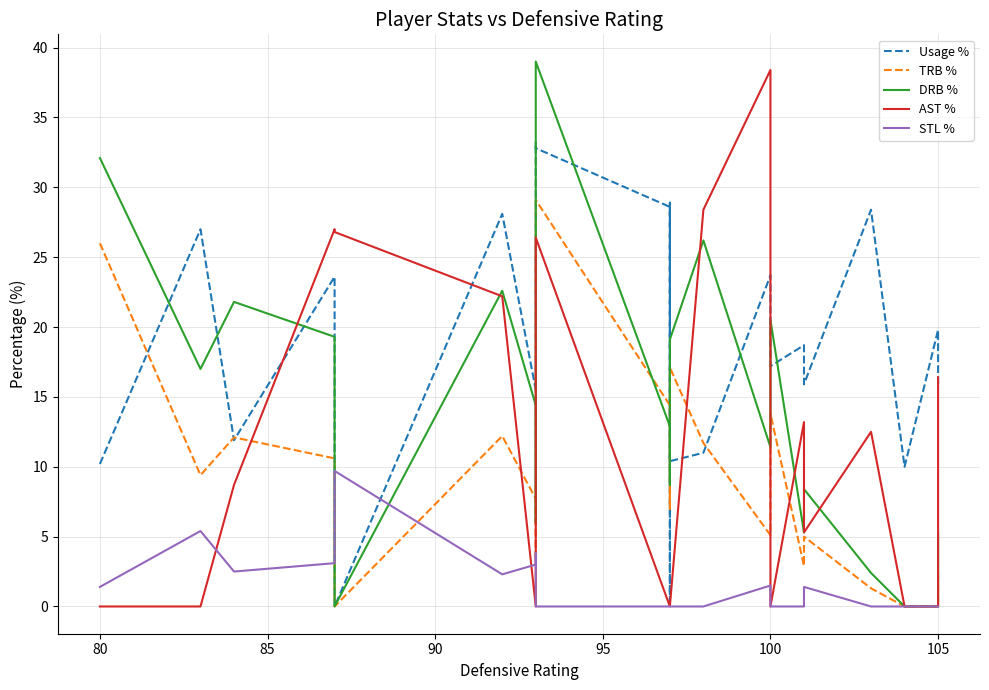

True or false: TRB % has more than 0 interior local peaks.

True